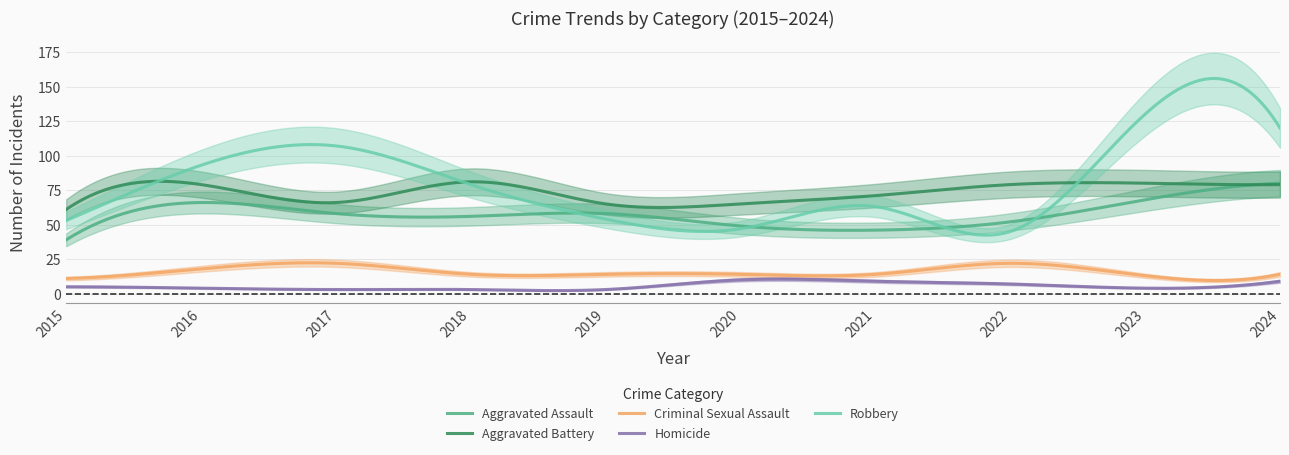

The Criminal Sexual Assault series shows 14 at 2020. True or false?

True